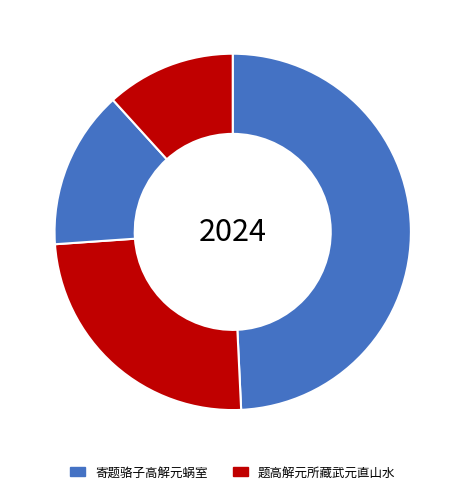

Count the number of slices in the pie.

4